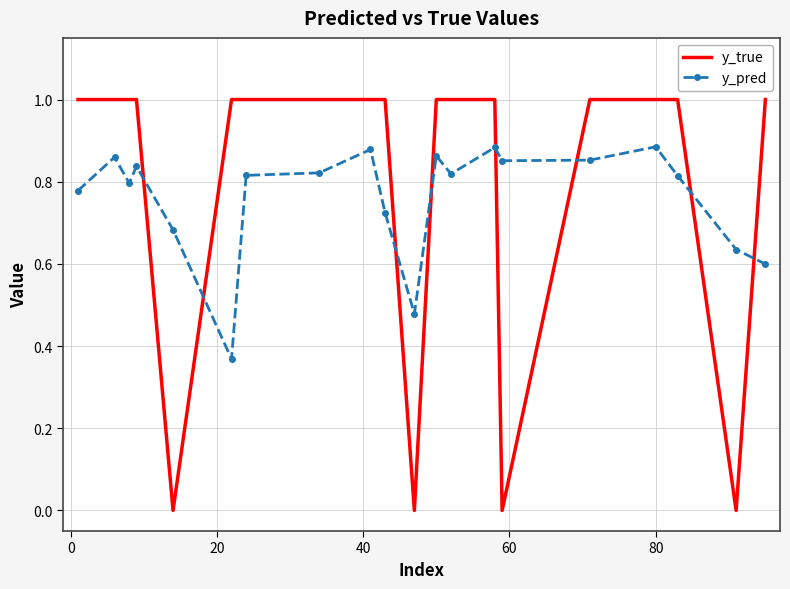

What is the greatest value displayed?

1.0